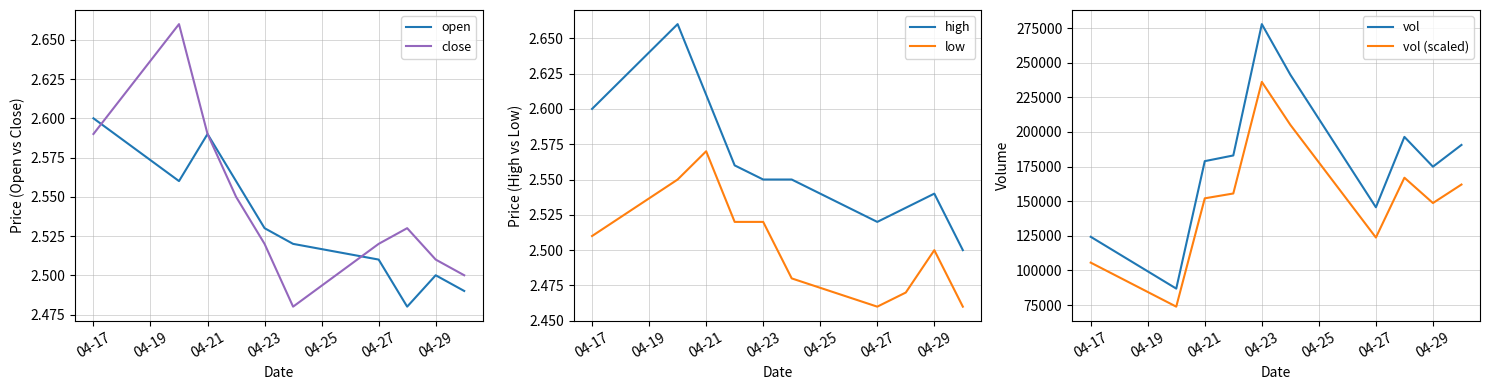

What is the lowest value of the vol series?

86900